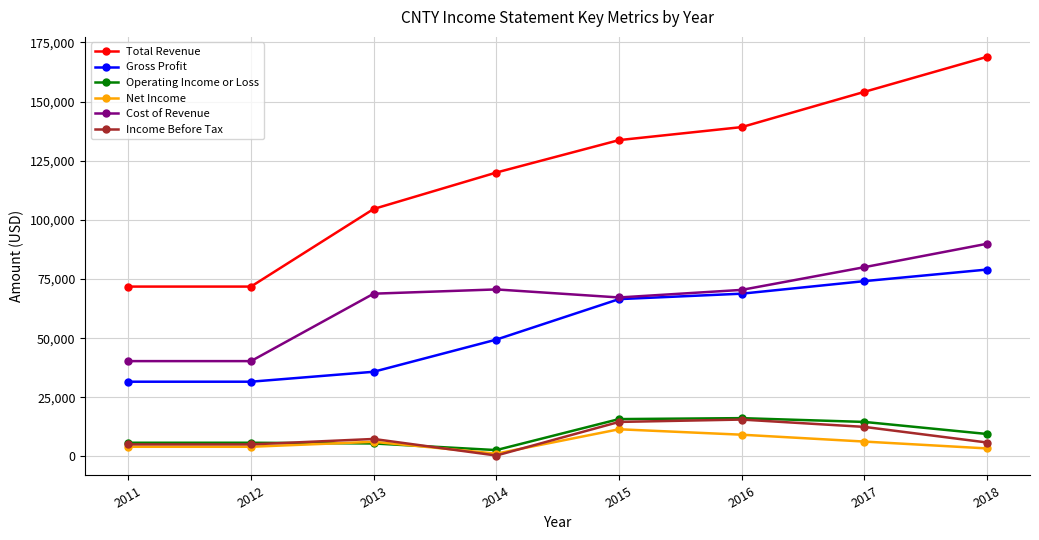

True or false: Operating Income or Loss has a value of 15947 at 2018.

False